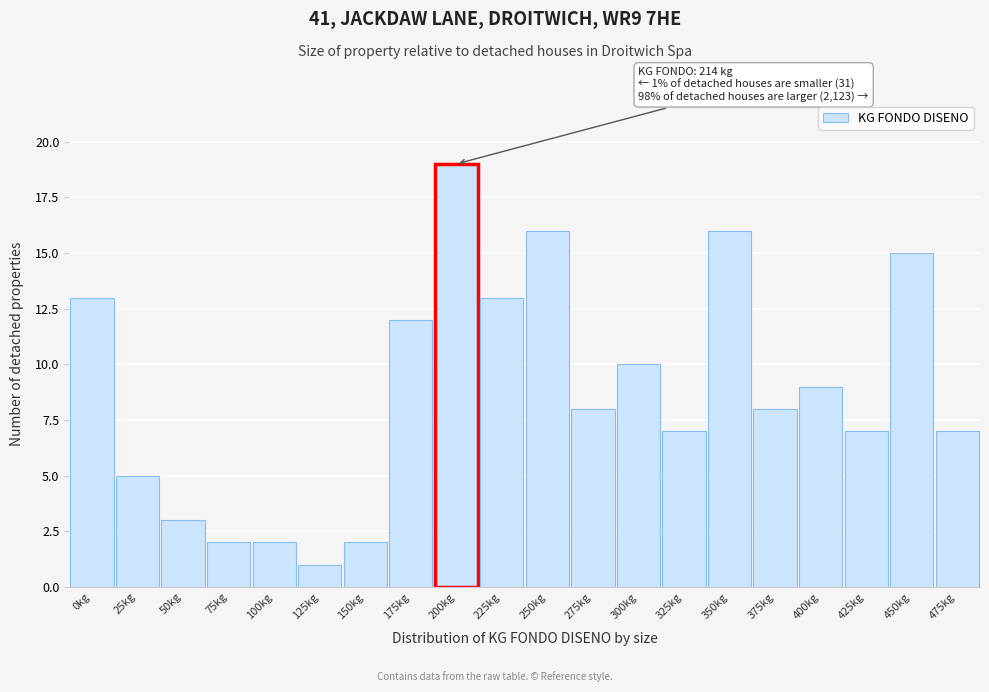

Reading left to right, list all the values displayed in this chart.

13	5	3	2	2	1	2	12	19	13	16	8	10	7	16	8	9	7	15	7